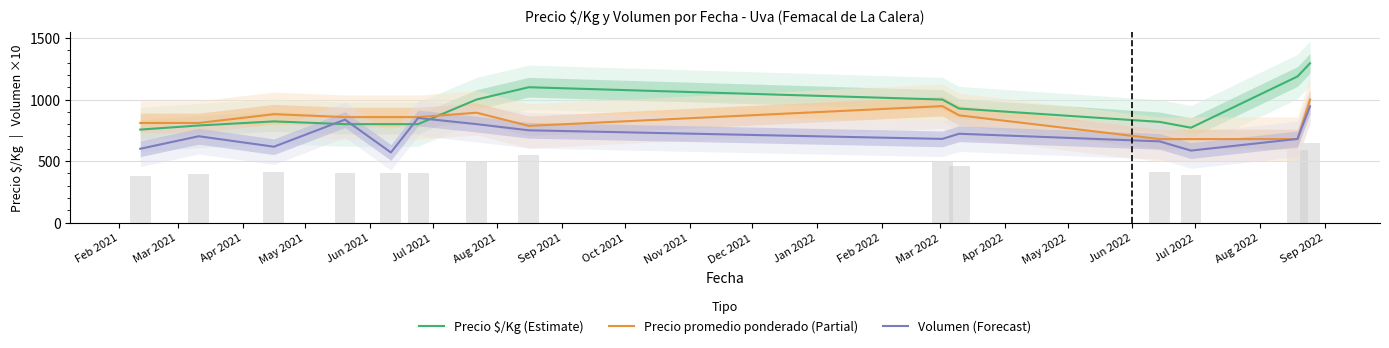

True or false: Precio $/Kg (Estimate) and Precio promedio ponderado (Partial) intersect in this chart.

True